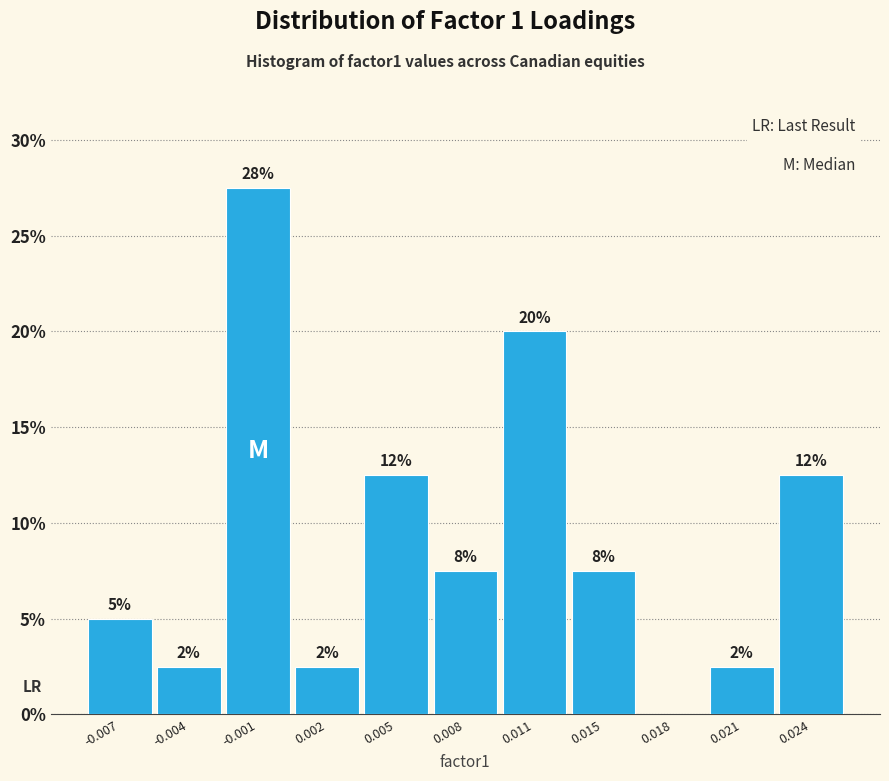

Are the bars horizontal?

No